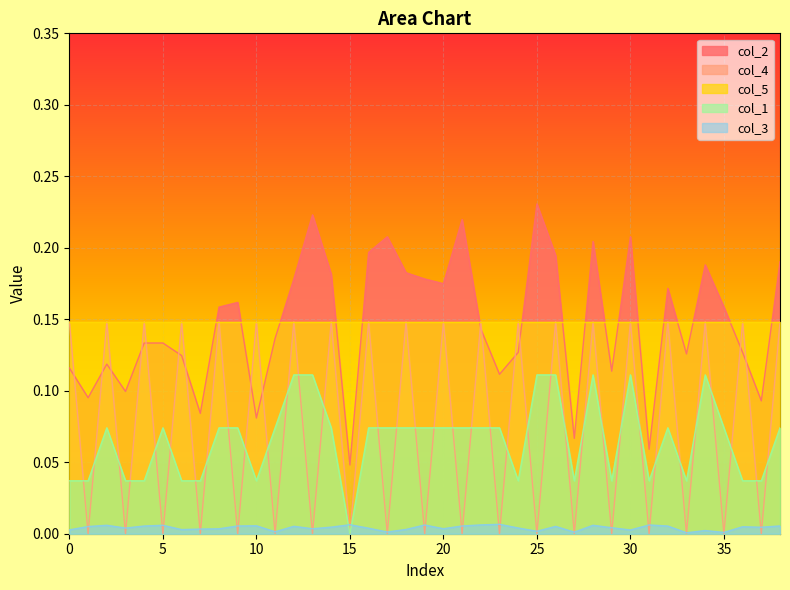

True or false: col_2 and col_1 intersect in this chart.

False